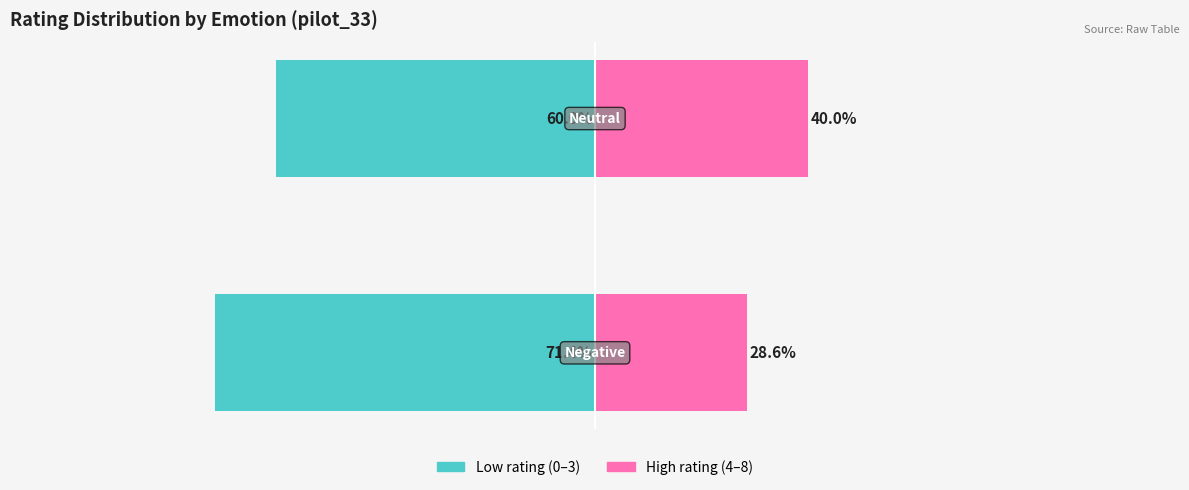

Rank the series at 0 from lowest to highest value.

Low rating (0-3), High rating (4-8)